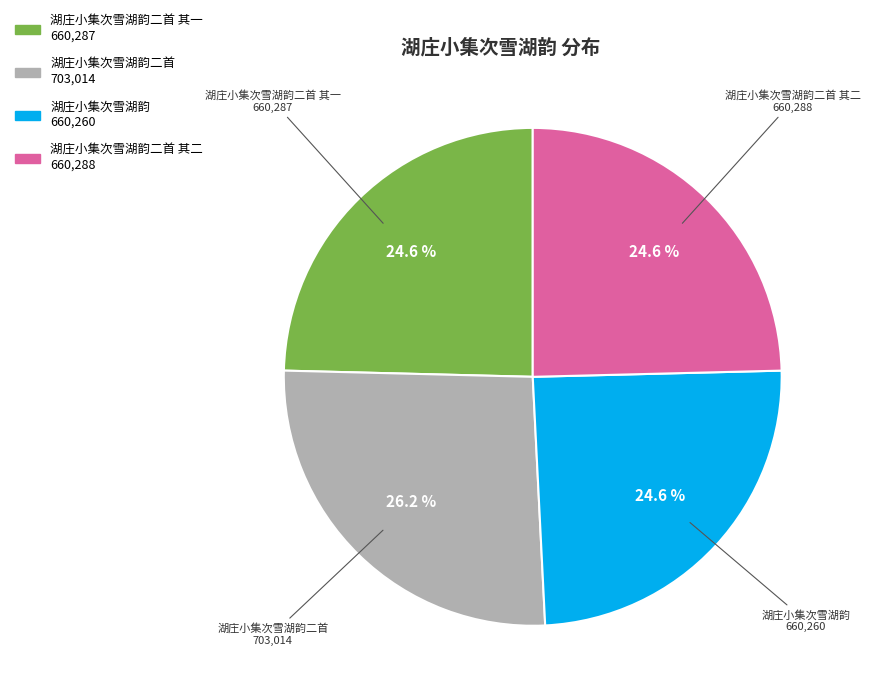

Approximately how many times larger is the value at 湖庄小集次雪湖韵二首 其二 compared to 湖庄小集次雪湖韵二首?

0.9